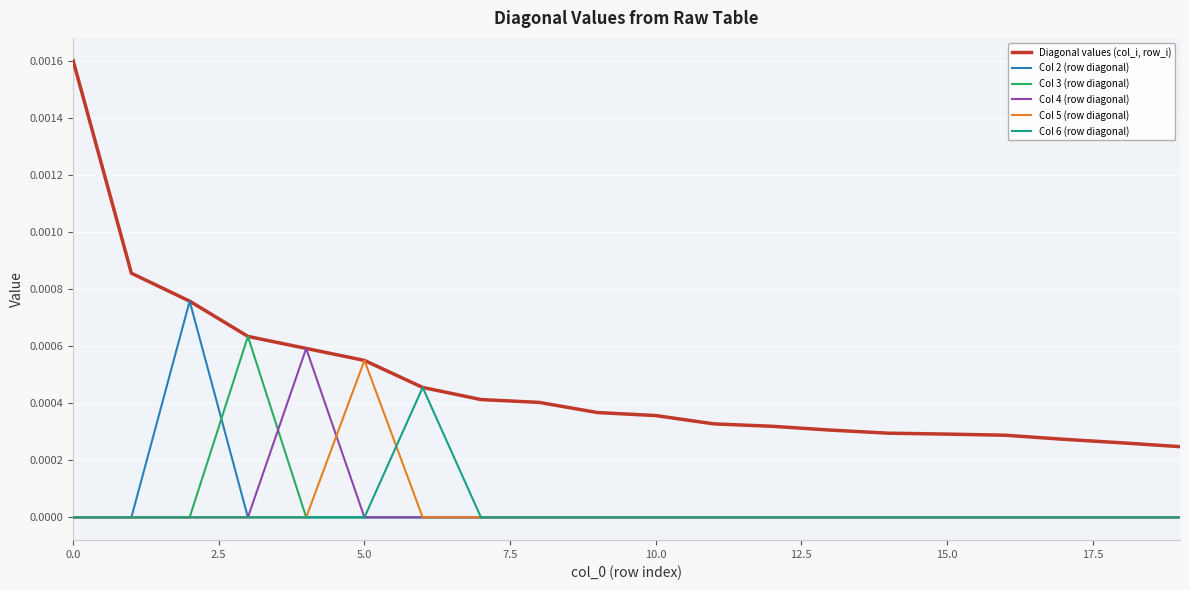

List the series in order of their peak value, highest first.

Diagonal values (col_i, row_i), Col 2 (row diagonal), Col 3 (row diagonal), Col 4 (row diagonal), Col 5 (row diagonal), Col 6 (row diagonal)